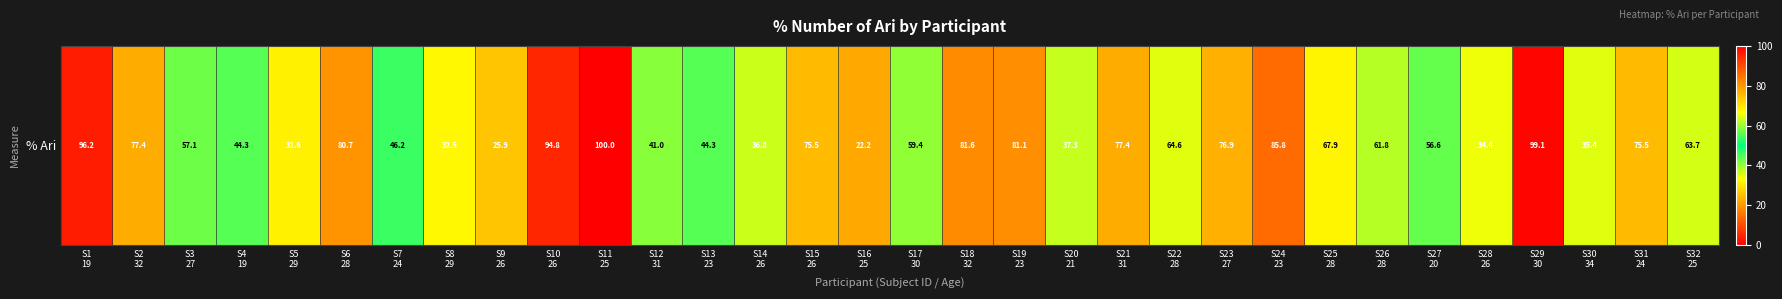

Reading left to right, transcribe all the data shown in this chart.

S1
19=96.2	S2
32=77.4	S3
27=57.1	S4
19=44.3	S5
29=31.6	S6
28=80.7	S7
24=46.2	S8
29=32.5	S9
26=25.9	S10
26=94.8	S11
25=100.0	S12
31=41.0	S13
23=44.3	S14
26=36.8	S15
26=75.5	S16
25=22.2	S17
30=59.4	S18
32=81.6	S19
23=81.1	S20
21=37.3	S21
31=77.4	S22
28=64.6	S23
27=76.9	S24
23=85.8	S25
28=67.9	S26
28=61.8	S27
20=56.6	S28
26=34.4	S29
30=99.1	S30
34=35.4	S31
24=75.5	S32
25=63.7